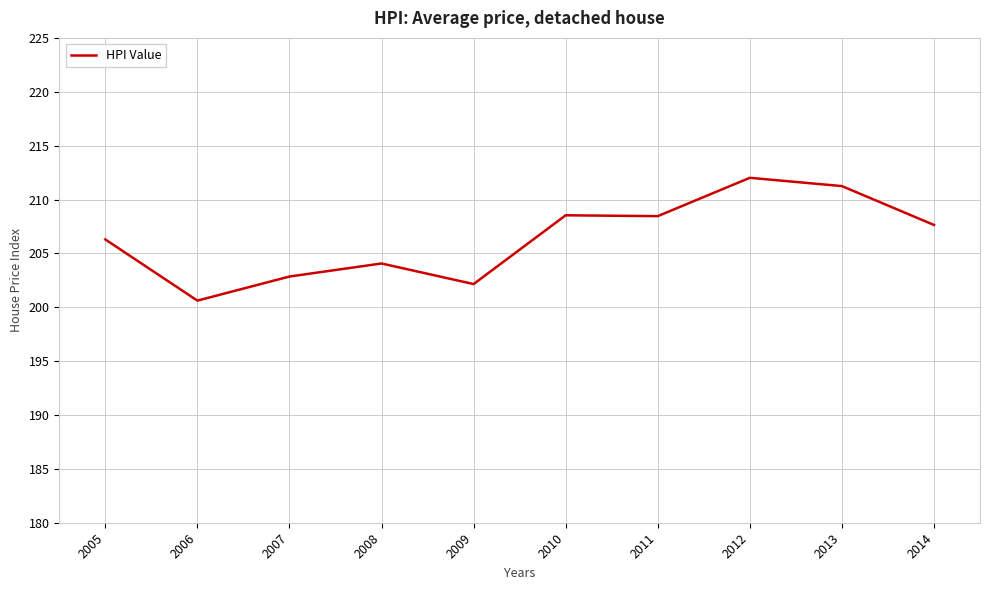

The value at 2005 is 45.3. True or false?

False